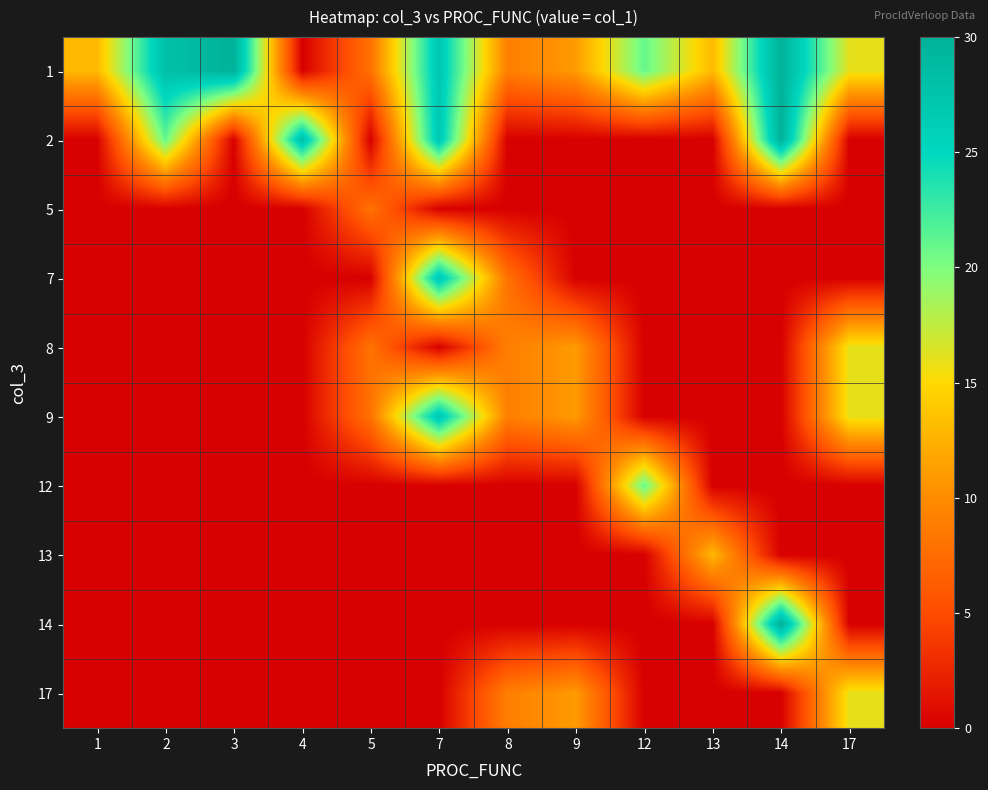

Reading left to right, what are all the values shown in this chart?

1: 1=13	2=28	3=30	4=0	5=8	7=27	8=9	9=11	12=21	13=13	14=30	17=16
2: 1=0	2=21	3=0	4=28	5=0	7=27	8=0	9=0	12=0	13=0	14=30	17=0
5: 1=0	2=0	3=0	4=0	5=8	7=0	8=0	9=0	12=0	13=0	14=0	17=0
7: 1=0	2=0	3=0	4=0	5=0	7=27	8=8	9=0	12=0	13=0	14=0	17=0
8: 1=0	2=0	3=0	4=0	5=8	7=0	8=9	9=11	12=0	13=0	14=0	17=16
9: 1=0	2=0	3=0	4=0	5=8	7=27	8=9	9=11	12=0	13=0	14=0	17=16
12: 1=0	2=0	3=0	4=0	5=0	7=0	8=0	9=0	12=21	13=0	14=0	17=0
13: 1=0	2=0	3=0	4=0	5=0	7=0	8=0	9=0	12=0	13=13	14=0	17=0
14: 1=0	2=0	3=0	4=0	5=0	7=0	8=0	9=0	12=0	13=0	14=30	17=0
17: 1=0	2=0	3=0	4=0	5=0	7=0	8=9	9=11	12=0	13=0	14=0	17=16